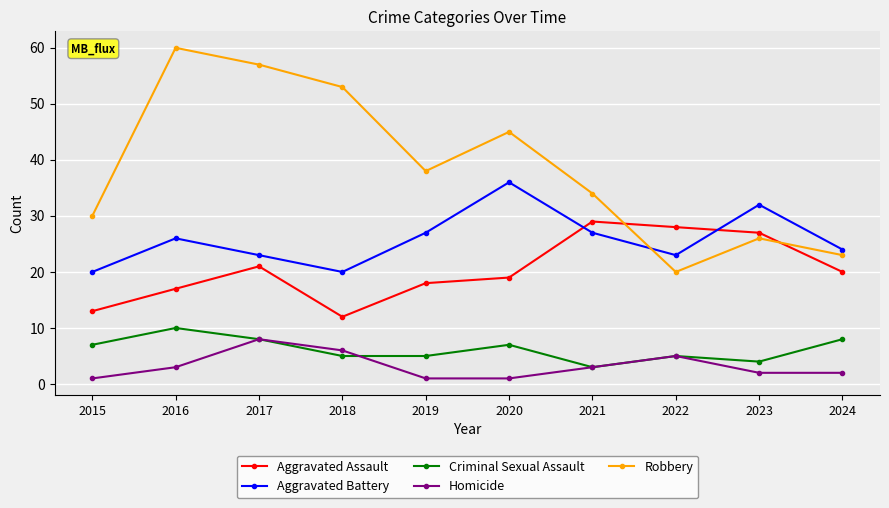

What is the difference between the Criminal Sexual Assault values at 2022 and 2015?

2